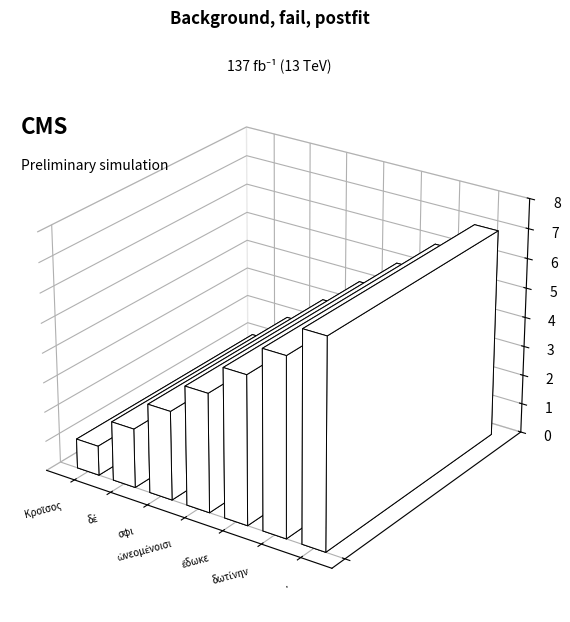

Count the number of data series in this chart.

1